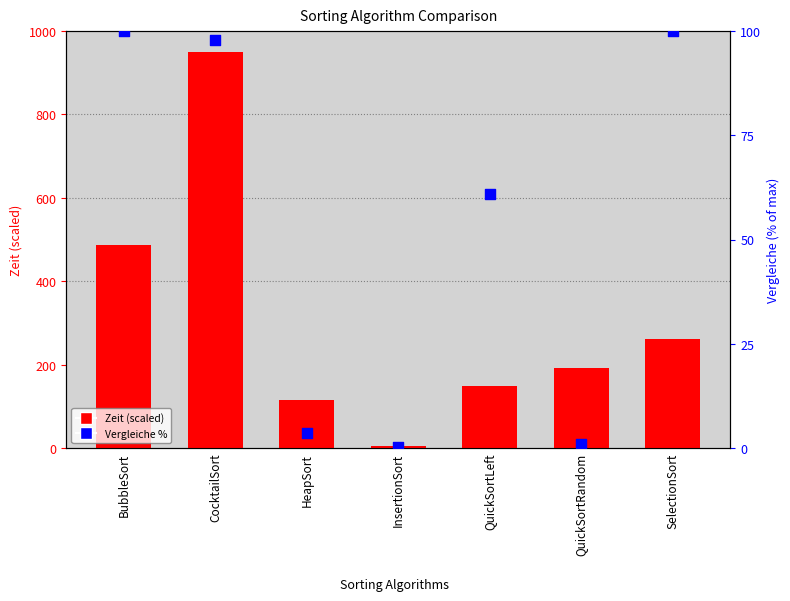

Which series has the largest total across all categories?

Zeit (normalized)